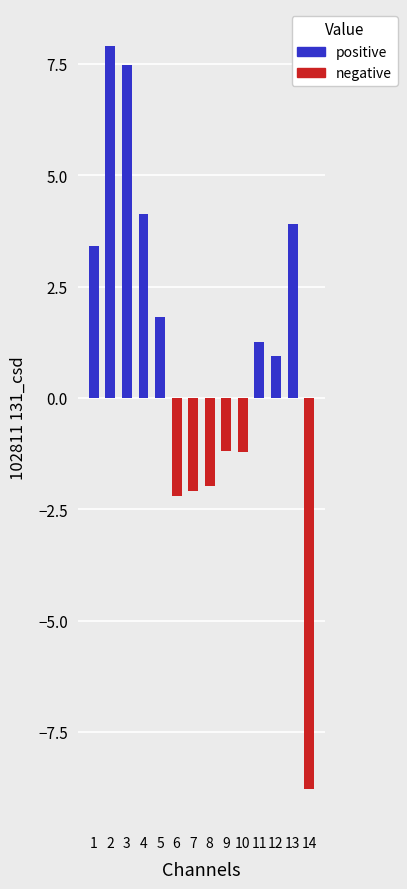

Are the bars horizontal?

No